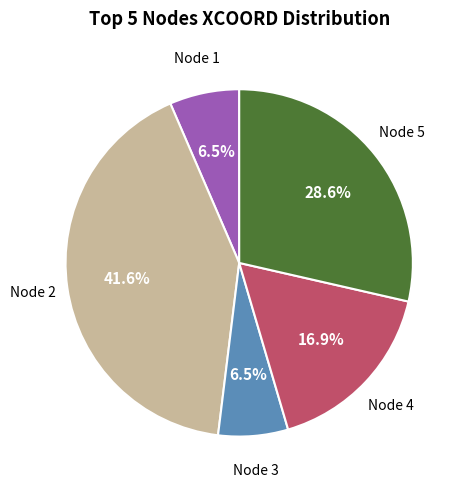

Is there any slice that represents more than half of the pie?

No